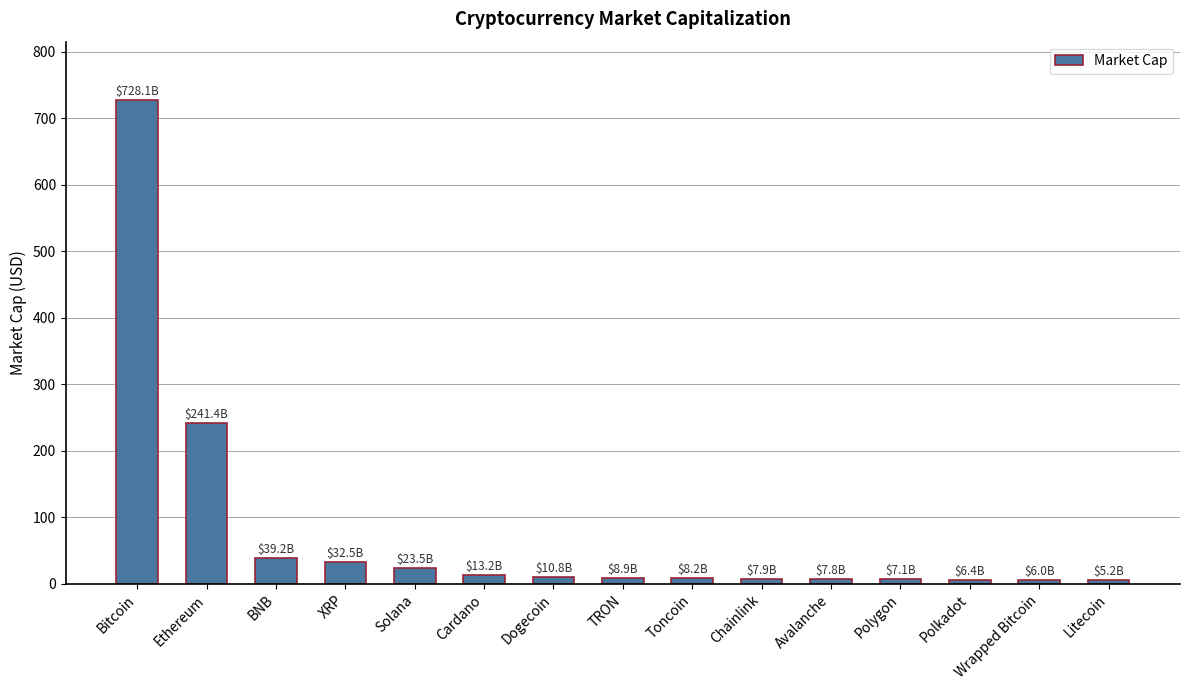

The value at Dogecoin is 10.8. True or false?

True